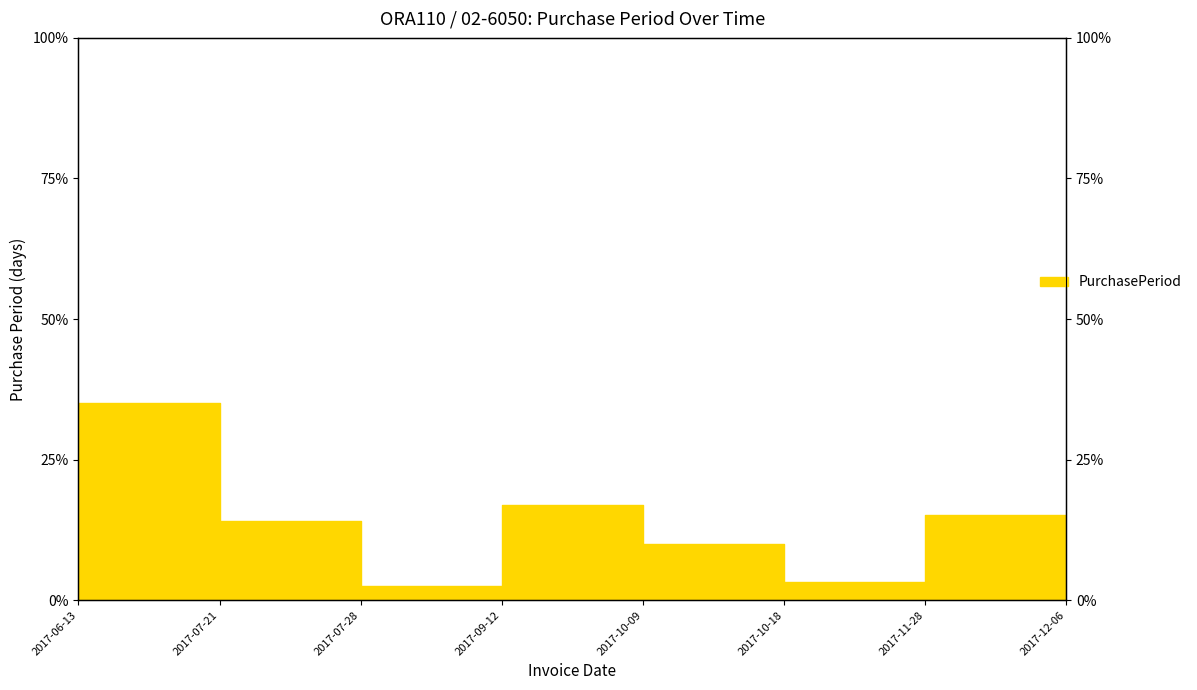

Rank the categories by value from highest to lowest.

2017-06-13, 2017-09-12, 2017-11-28, 2017-07-21, 2017-10-09, 2017-10-18, 2017-12-06, 2017-07-28